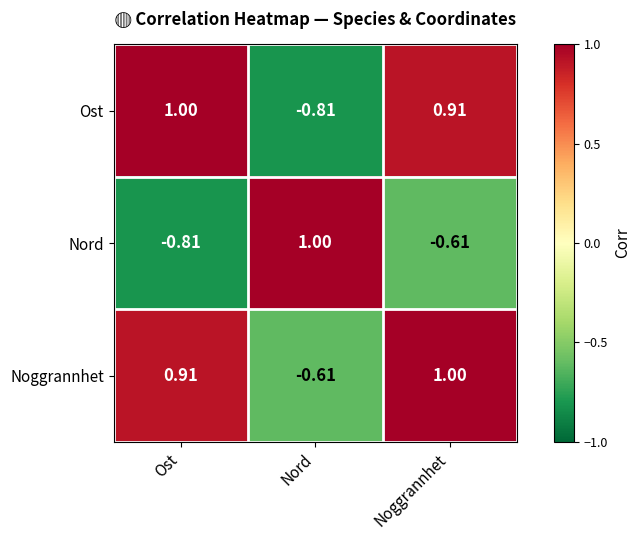

Which series changed the most between Ost and Noggrannhet?

Nord